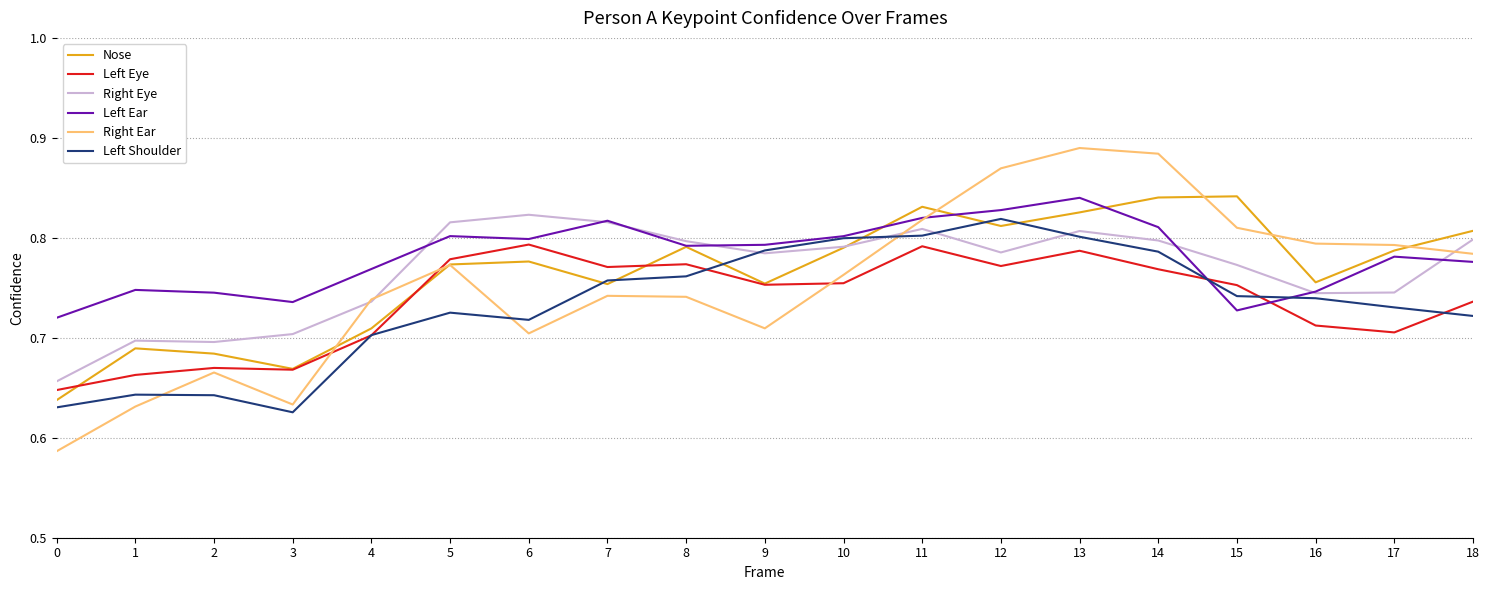

Which series changed the most between 0 and 14?

Right Ear